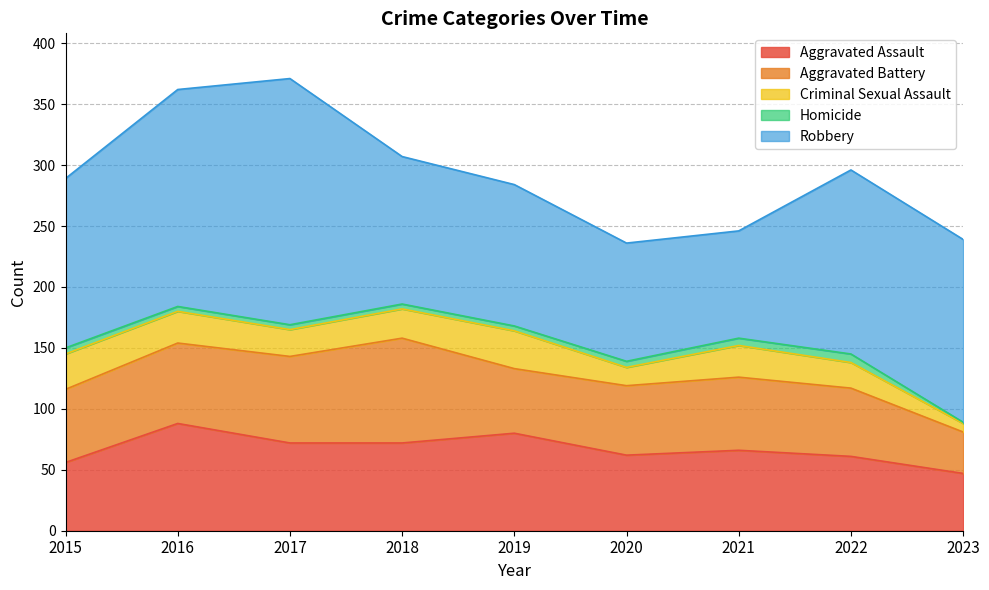

At which category is the sum across all series the highest?

2017